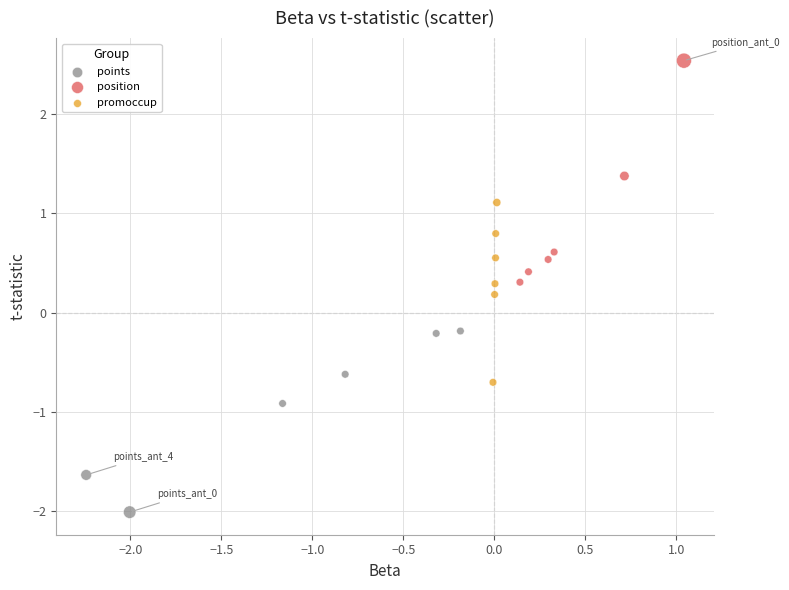

What are all the series names shown in the legend?

points, position, promoccup